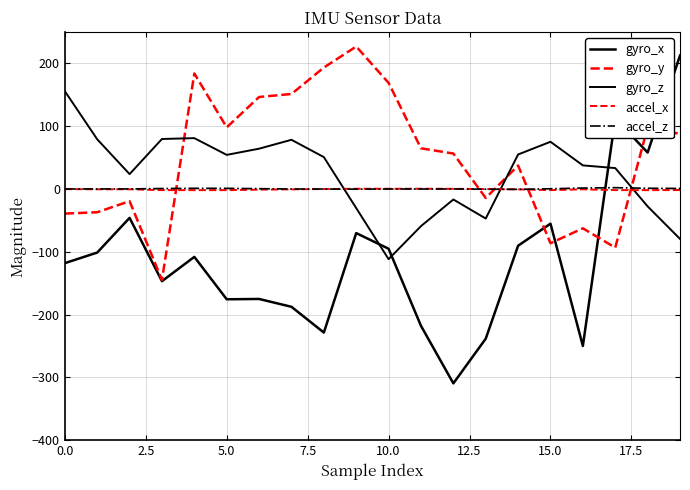

Is this an area chart (filled region under the line)?

No